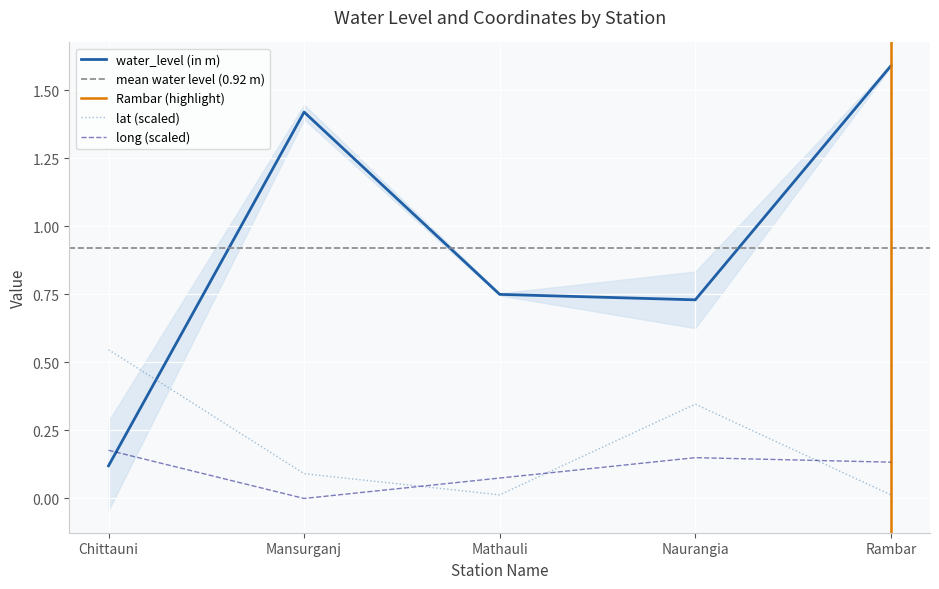

Reading left to right, transcribe all the data shown in this chart.

water_level (in m): 0.1	1.4	0.8	0.7	1.6
lat: 0.5	0.1	0.0	0.3	0.0
long: 0.2	0.0	0.1	0.2	0.1